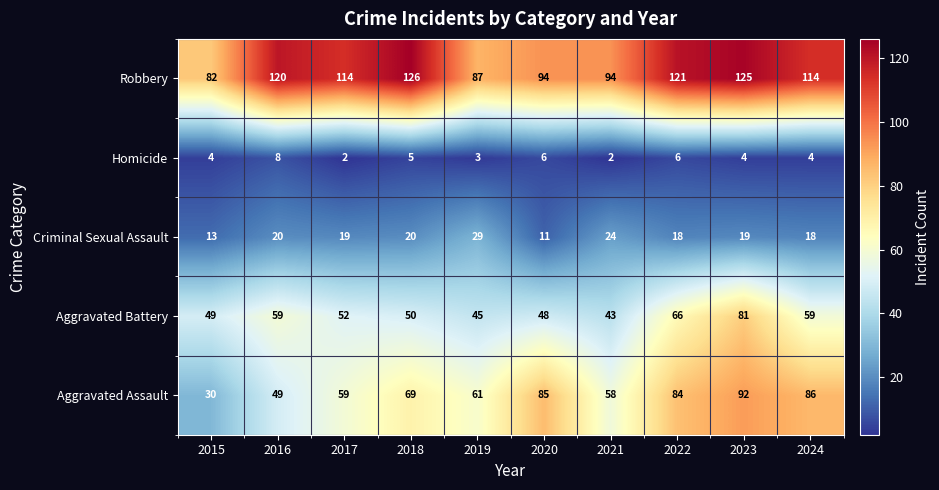

What is the difference between the Robbery values at 2015 and 2021?

12